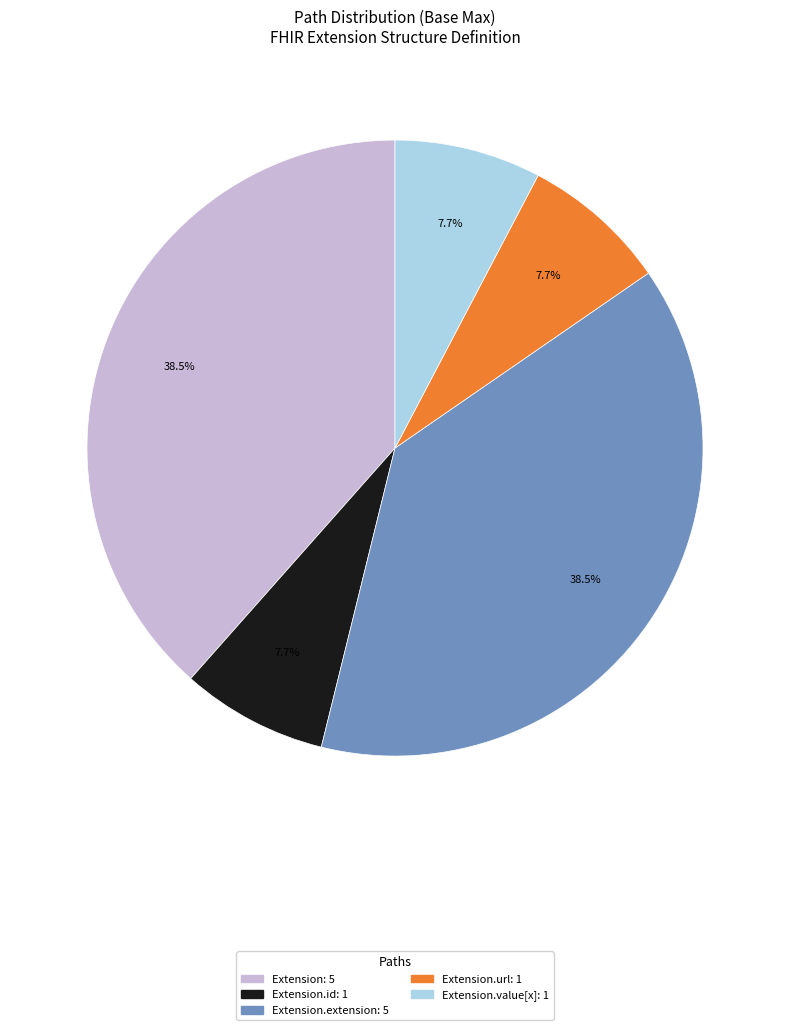

Does any single category account for the majority?

No